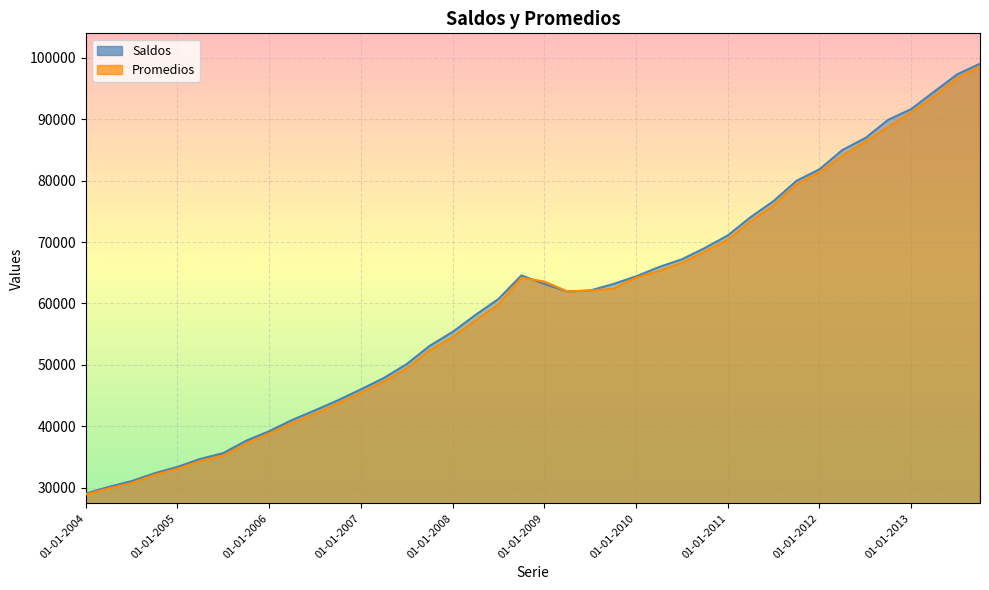

What is the minimum value shown in the chart?

28878